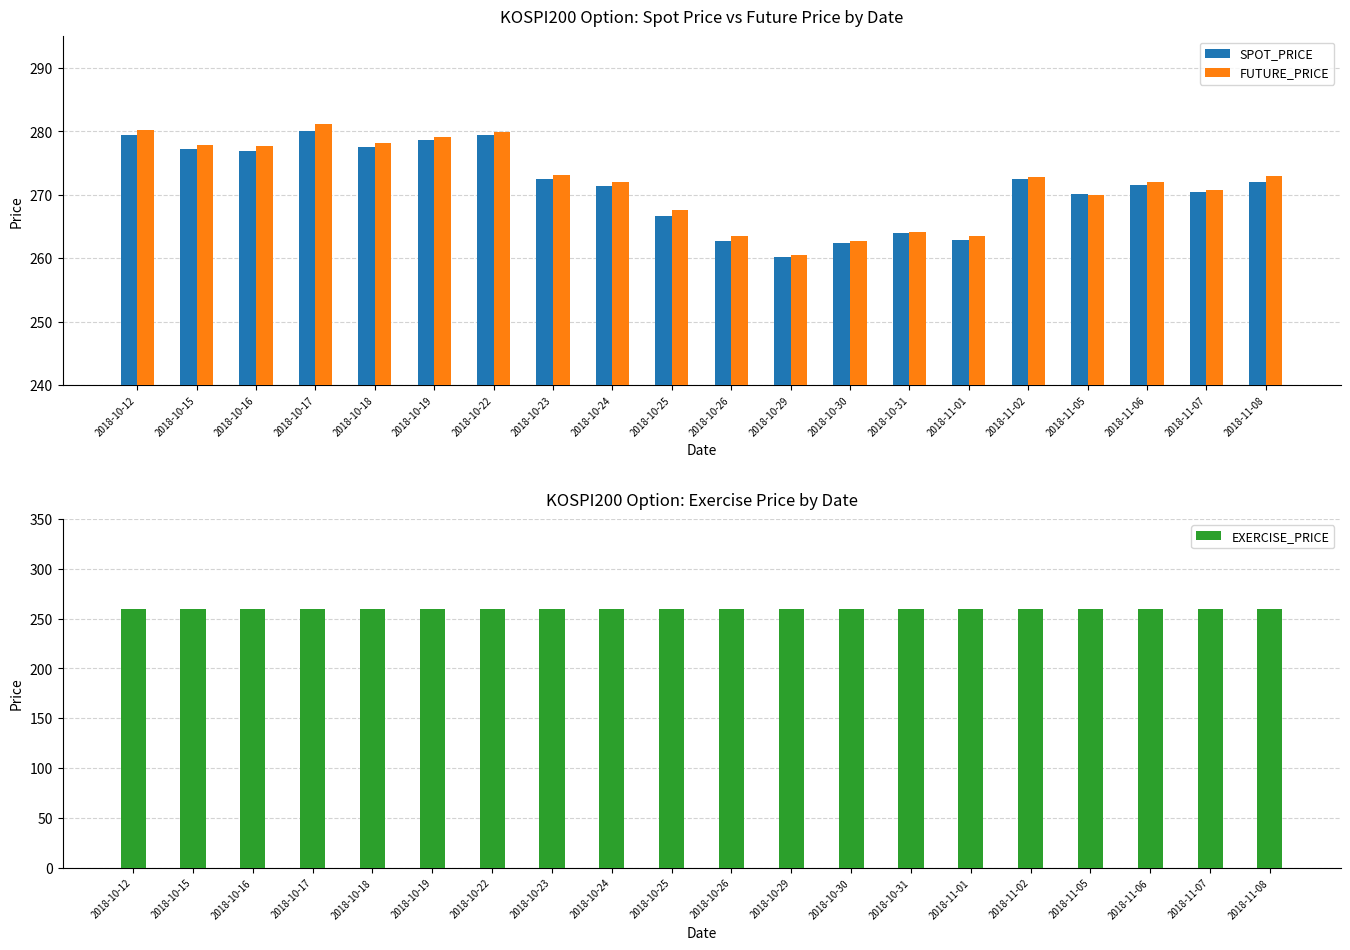

What is the difference between the maximum and minimum values in the FUTURE_PRICE series?

20.6